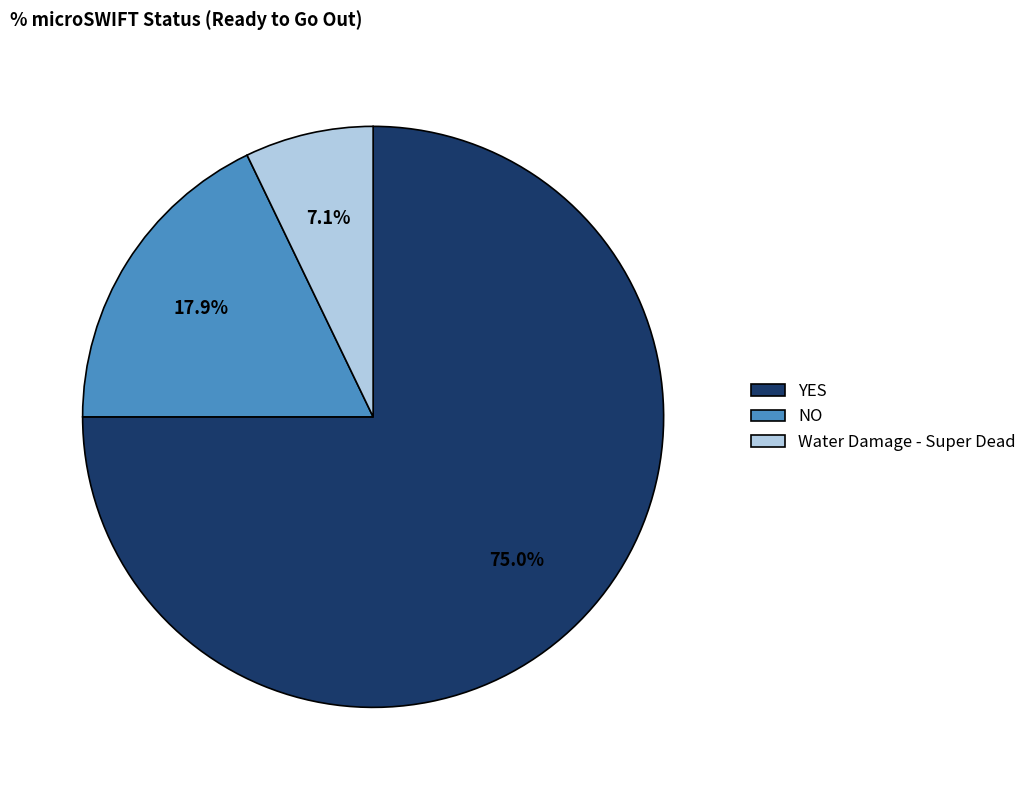

Which category accounts for the majority?

YES